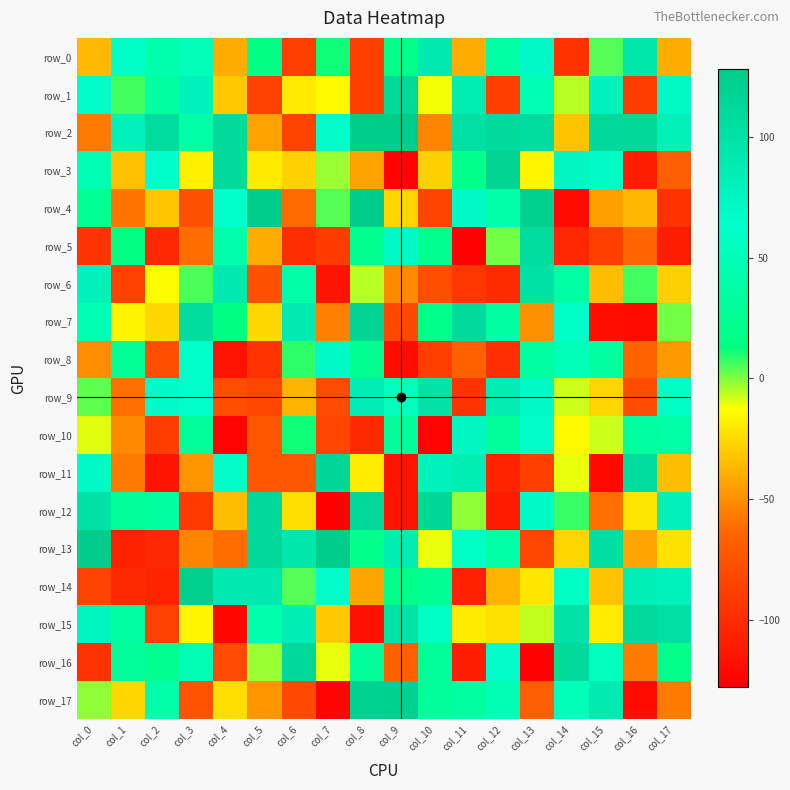

True or false: row_4 has a value of -78 at col_3.

True